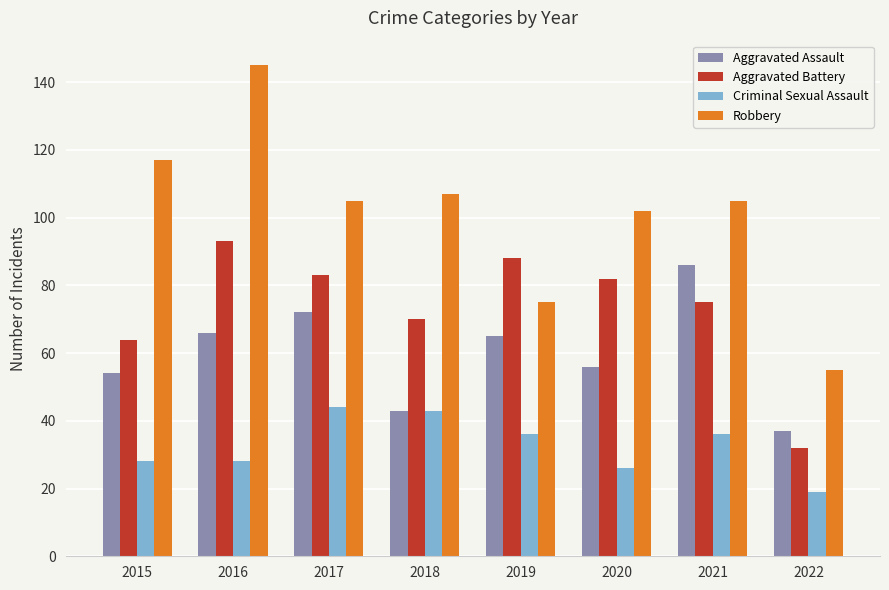

At how many categories does at least one series exceed 96?

6